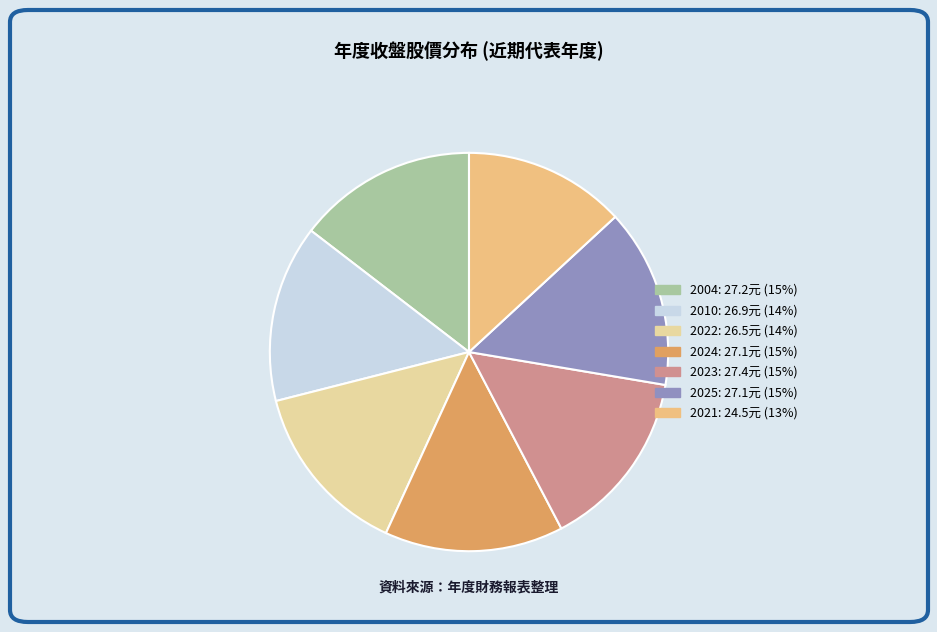

How many slices are in this pie chart?

7